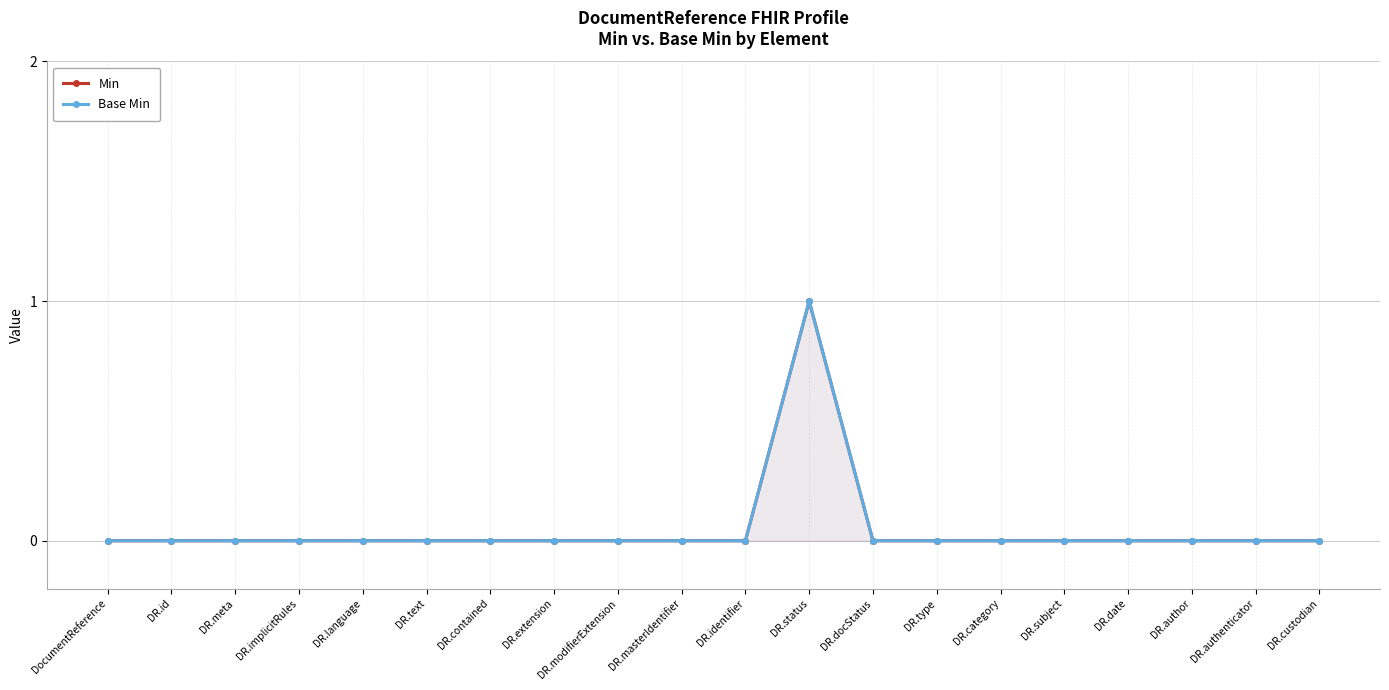

Reading right to left, what are all the values shown in this chart?

Min: DR.custodian=0	DR.authenticator=0	DR.author=0	DR.date=0	DR.subject=0	DR.category=0	DR.type=0	DR.docStatus=0	DR.status=1	DR.identifier=0	DR.masterIdentifier=0	DR.modifierExtension=0	DR.extension=0	DR.contained=0	DR.text=0	DR.language=0	DR.implicitRules=0	DR.meta=0	DR.id=0	DocumentReference=0
Base Min: DR.custodian=0	DR.authenticator=0	DR.author=0	DR.date=0	DR.subject=0	DR.category=0	DR.type=0	DR.docStatus=0	DR.status=1	DR.identifier=0	DR.masterIdentifier=0	DR.modifierExtension=0	DR.extension=0	DR.contained=0	DR.text=0	DR.language=0	DR.implicitRules=0	DR.meta=0	DR.id=0	DocumentReference=0